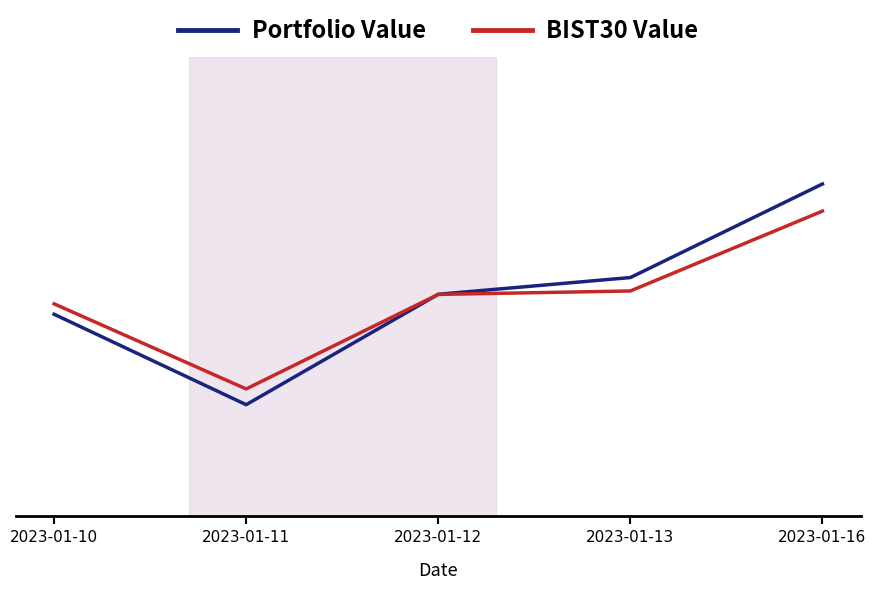

At which category does Portfolio Value reach its first local valley?

2023-01-11